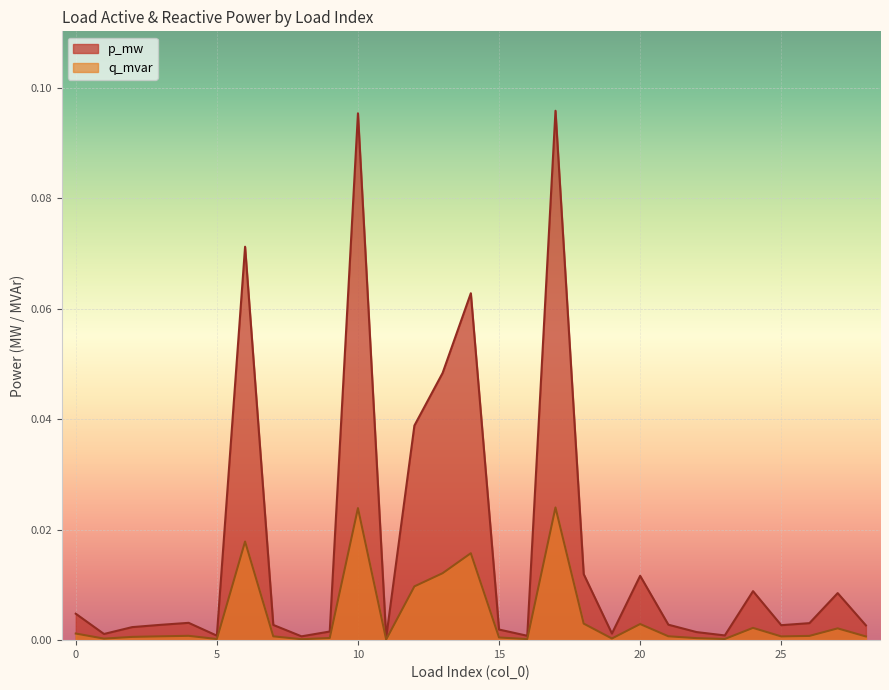

Reading left to right, transcribe all the data shown in this chart.

p_mw: 0=0.0	1=0.0	2=0.0	3=0.0	4=0.0	5=0.0	6=0.1	7=0.0	8=0.0	9=0.0	10=0.1	11=0.0	12=0.0	13=0.0	14=0.1	15=0.0	16=0.0	17=0.1	18=0.0	19=0.0	20=0.0	21=0.0	22=0.0	23=0.0	24=0.0	25=0.0	26=0.0	27=0.0	28=0.0
q_mvar: 0=0.0	1=0.0	2=0.0	3=0.0	4=0.0	5=0.0	6=0.0	7=0.0	8=0.0	9=0.0	10=0.0	11=0.0	12=0.0	13=0.0	14=0.0	15=0.0	16=0.0	17=0.0	18=0.0	19=0.0	20=0.0	21=0.0	22=0.0	23=0.0	24=0.0	25=0.0	26=0.0	27=0.0	28=0.0